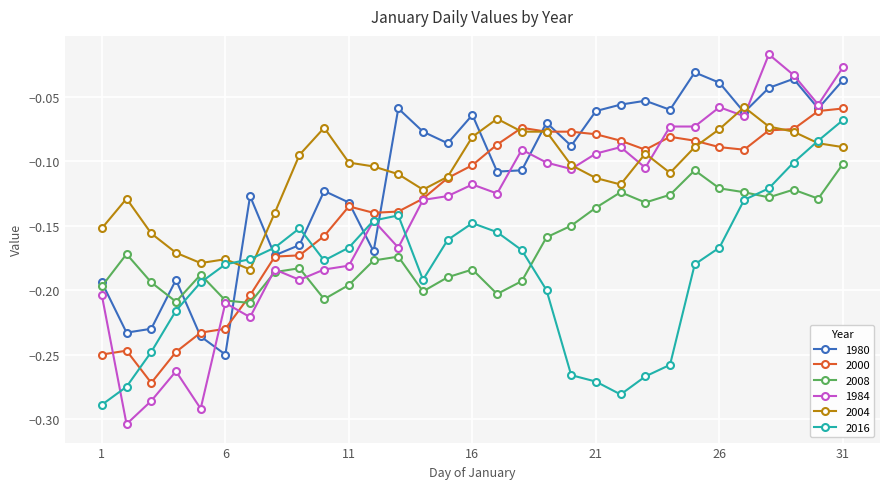

How many distinct data groups are displayed?

6